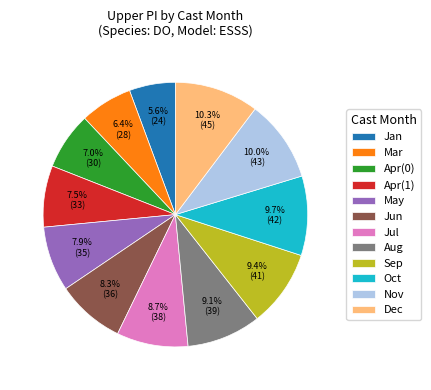

Which category has the smallest portion of the pie?

Jan